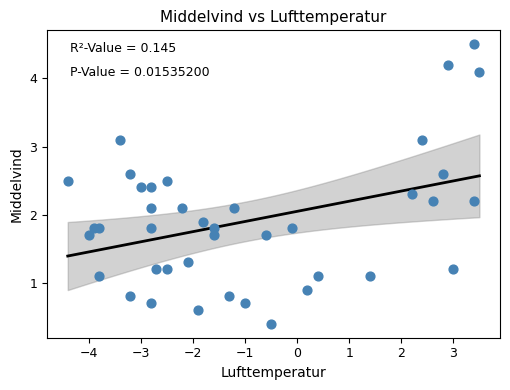

What is the range of X values (max minus min)?

7.9